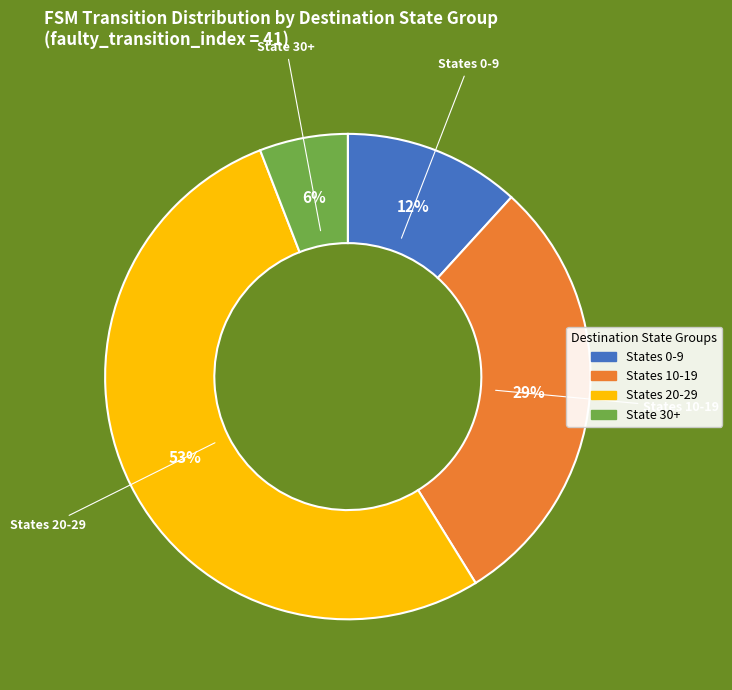

Is there a majority slice in this chart?

Yes